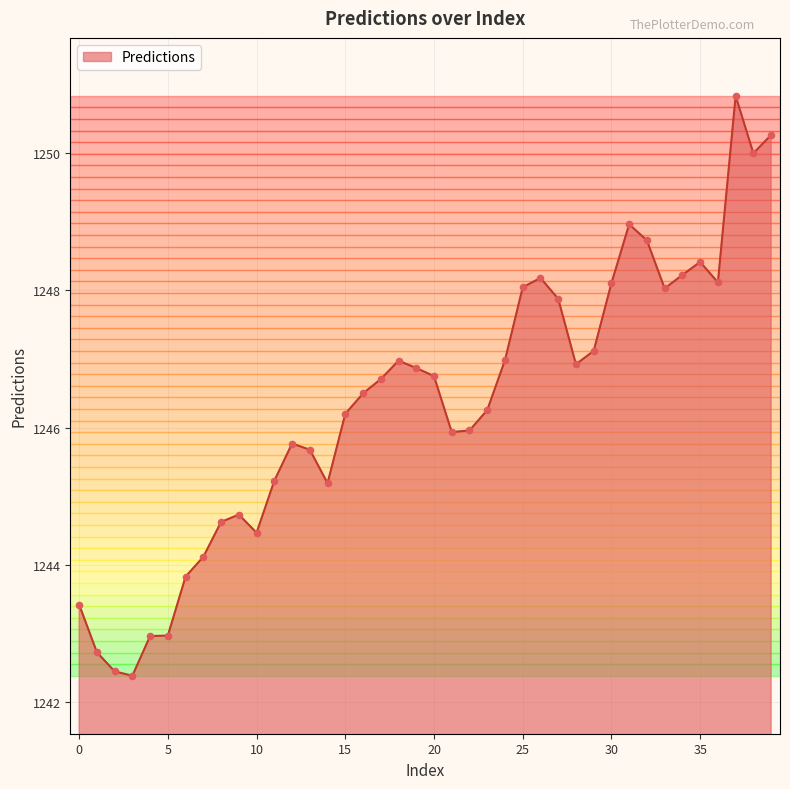

What is the difference between the maximum and minimum values?

8.4